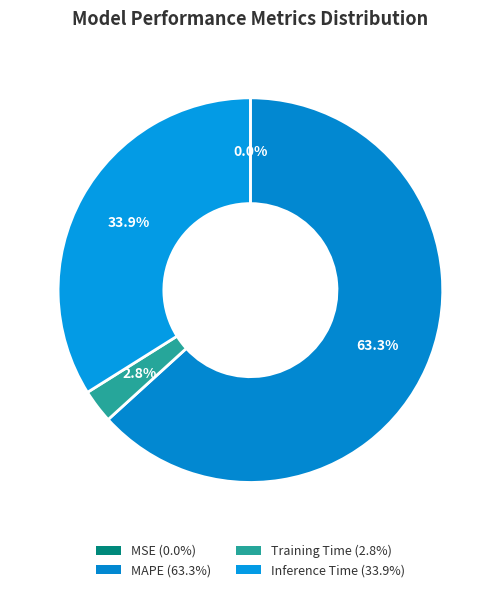

What is the largest slice in the pie chart?

MAPE